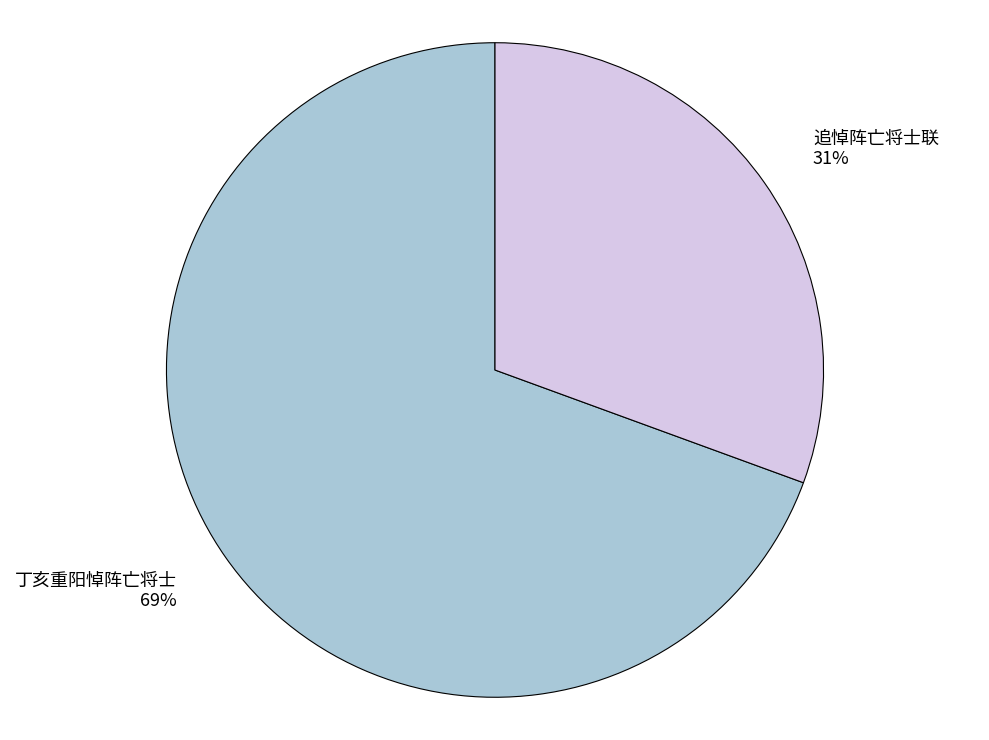

Is 追悼阵亡将士联 the majority of the pie?

No